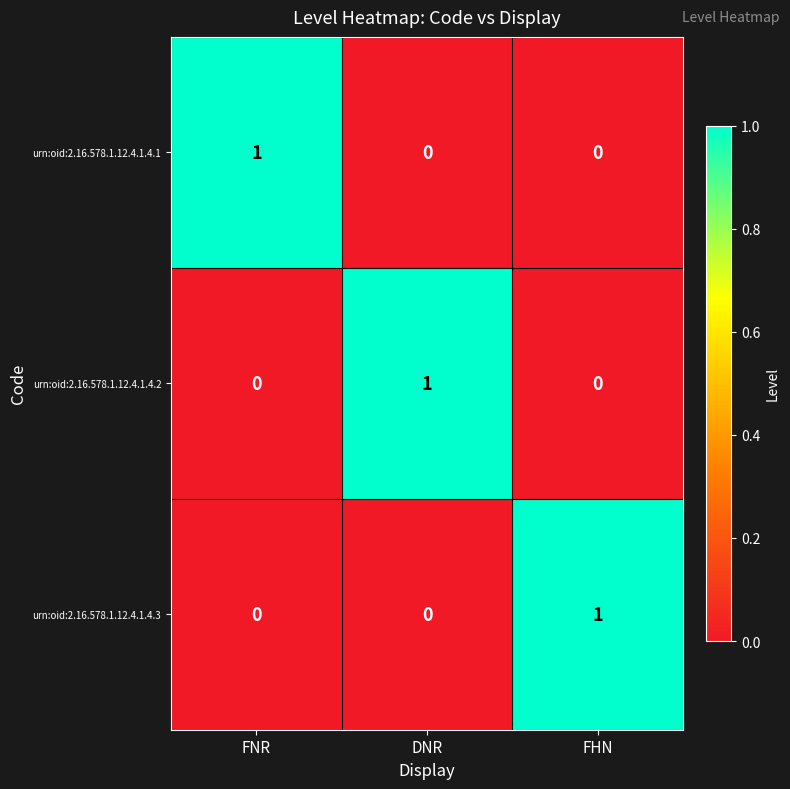

How many urn:oid:2.16.578.1.12.4.1.4.1 values are between 0 and 1?

3